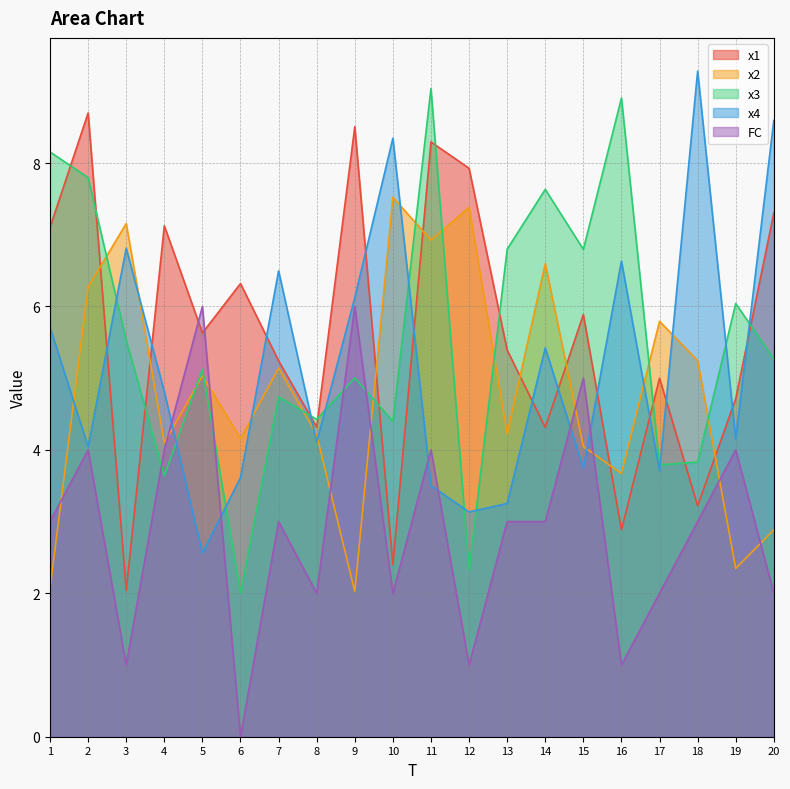

At which category is the sum across all series the highest?

11